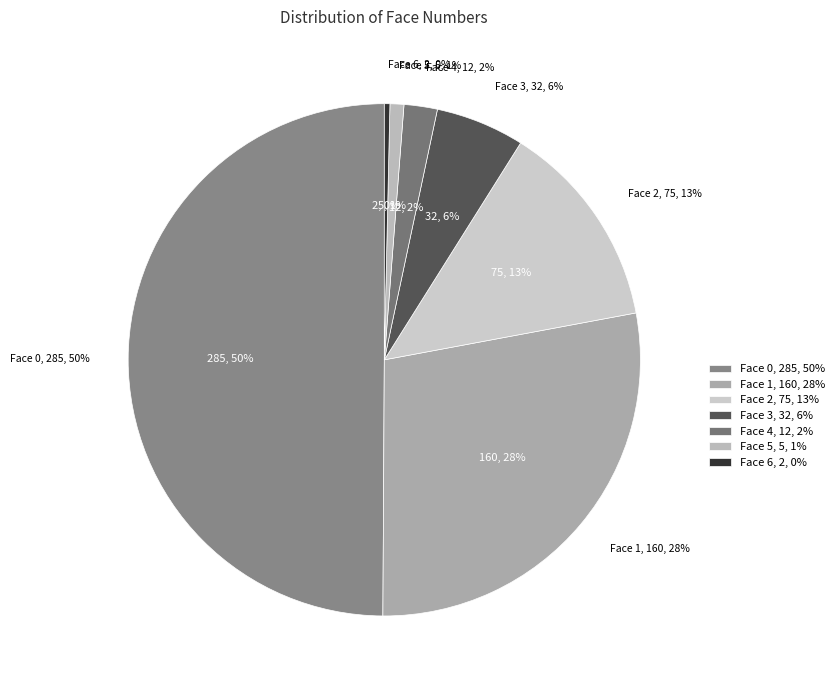

What percentage do face_num_5 and face_num_2 together represent?

14.0%